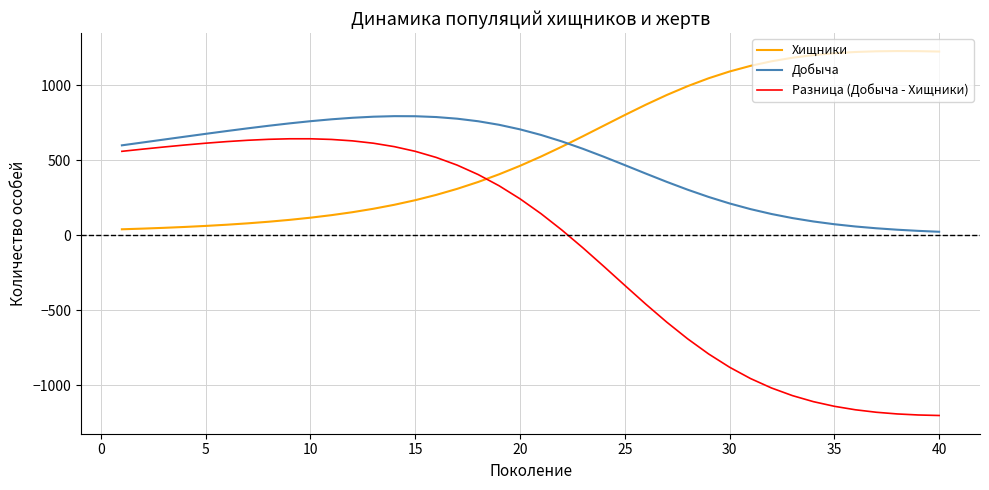

What are all the series names shown in the legend?

Хищники, Добыча, Разница (Добыча - Хищники)